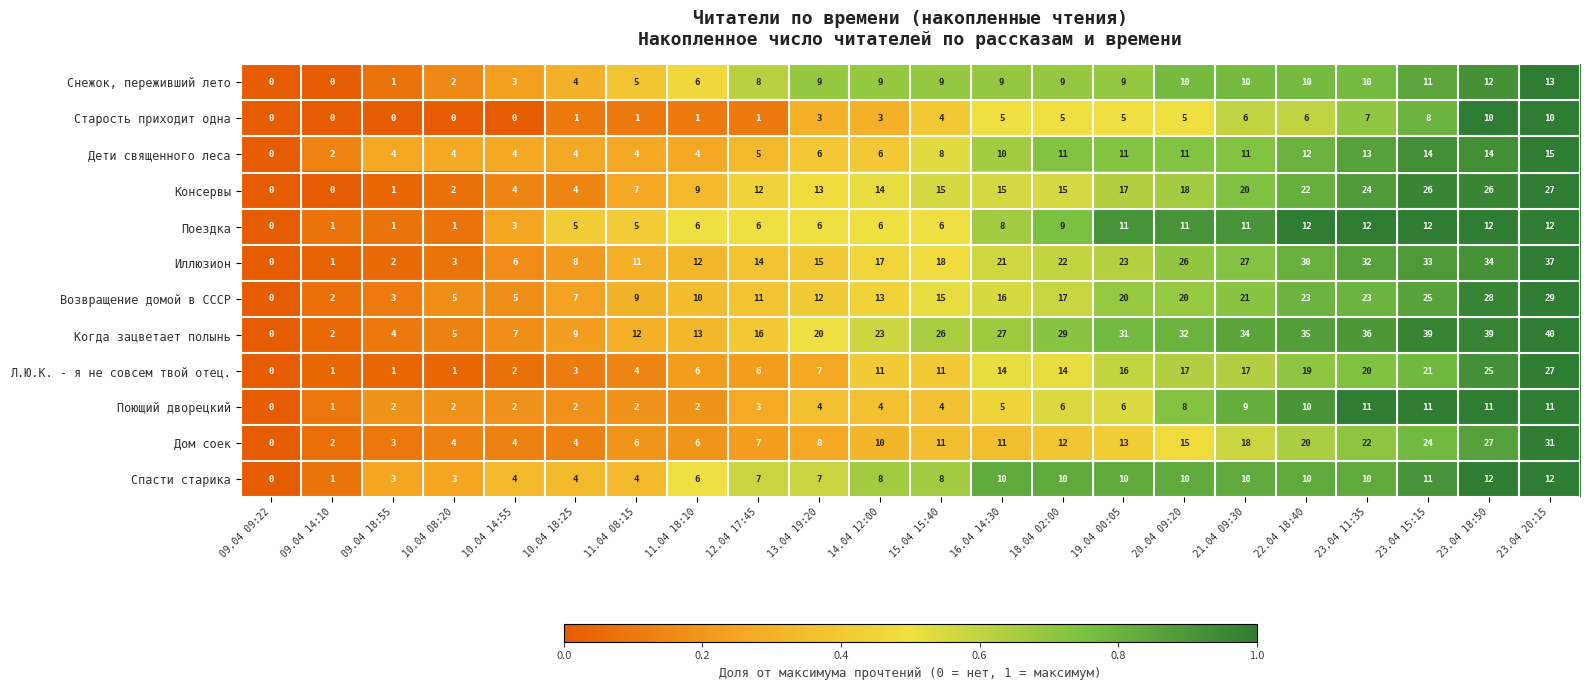

What is the maximum value shown in the chart?

40